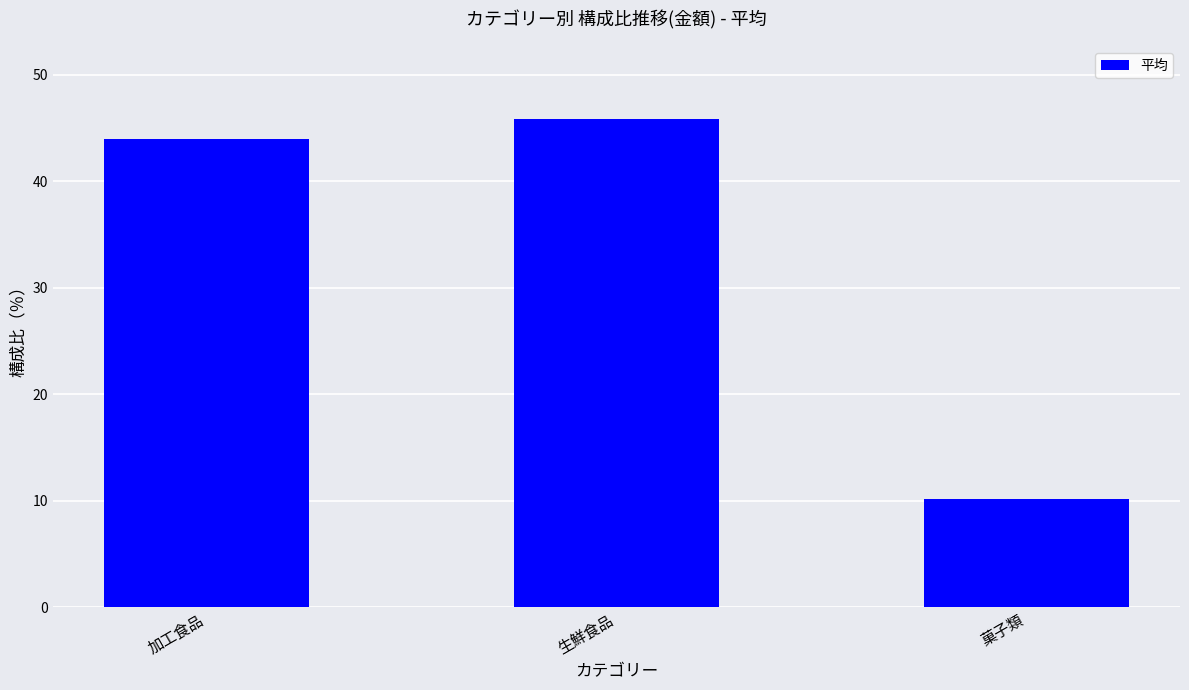

What position from the right is 菓子類?

1